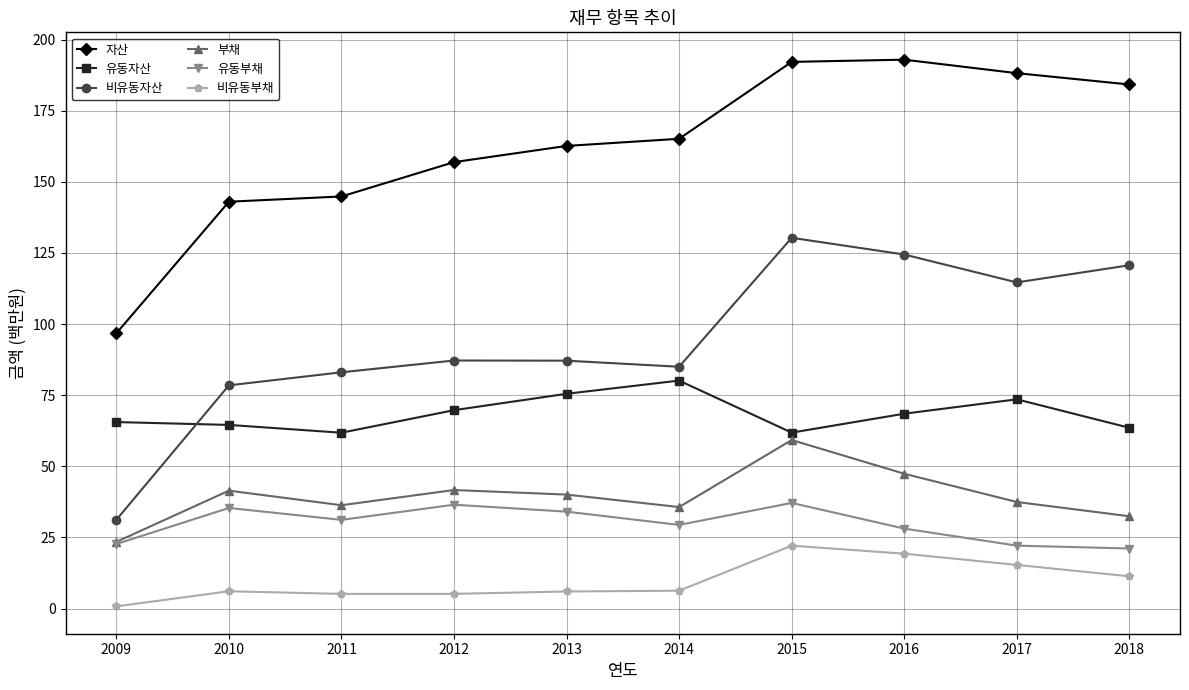

What is the difference between the second highest and minimum values in the 유동부채 series?

15.4